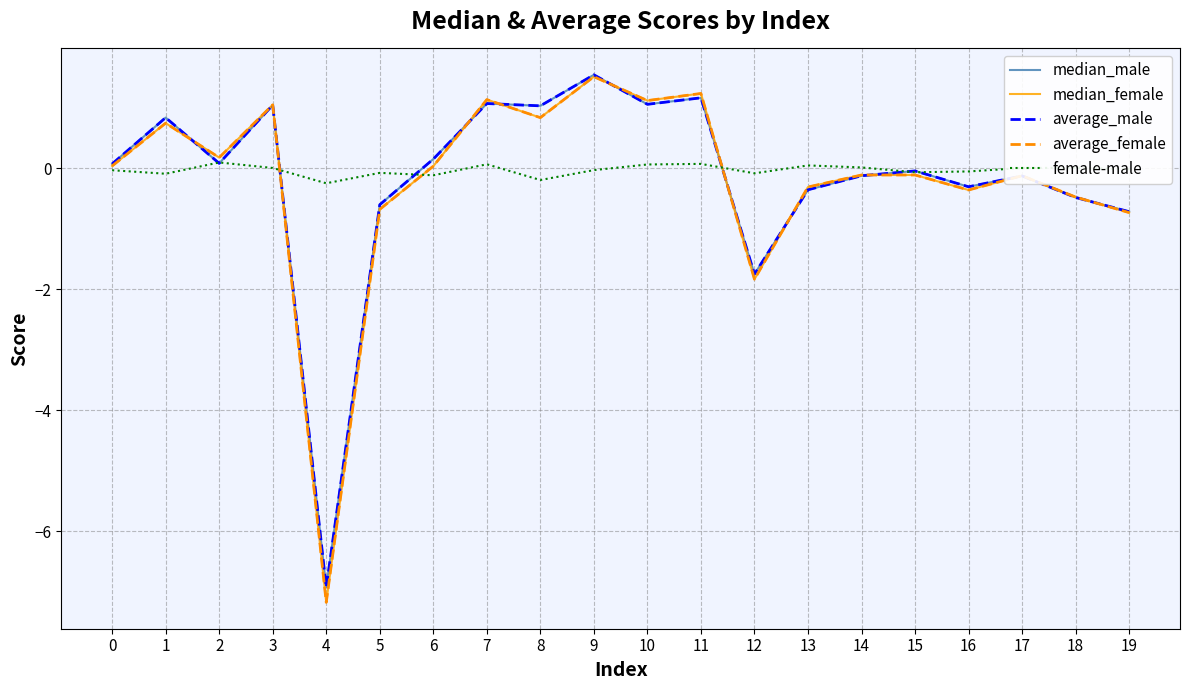

Is the value of average_male at 16 greater than the value of median_male at 15?

No